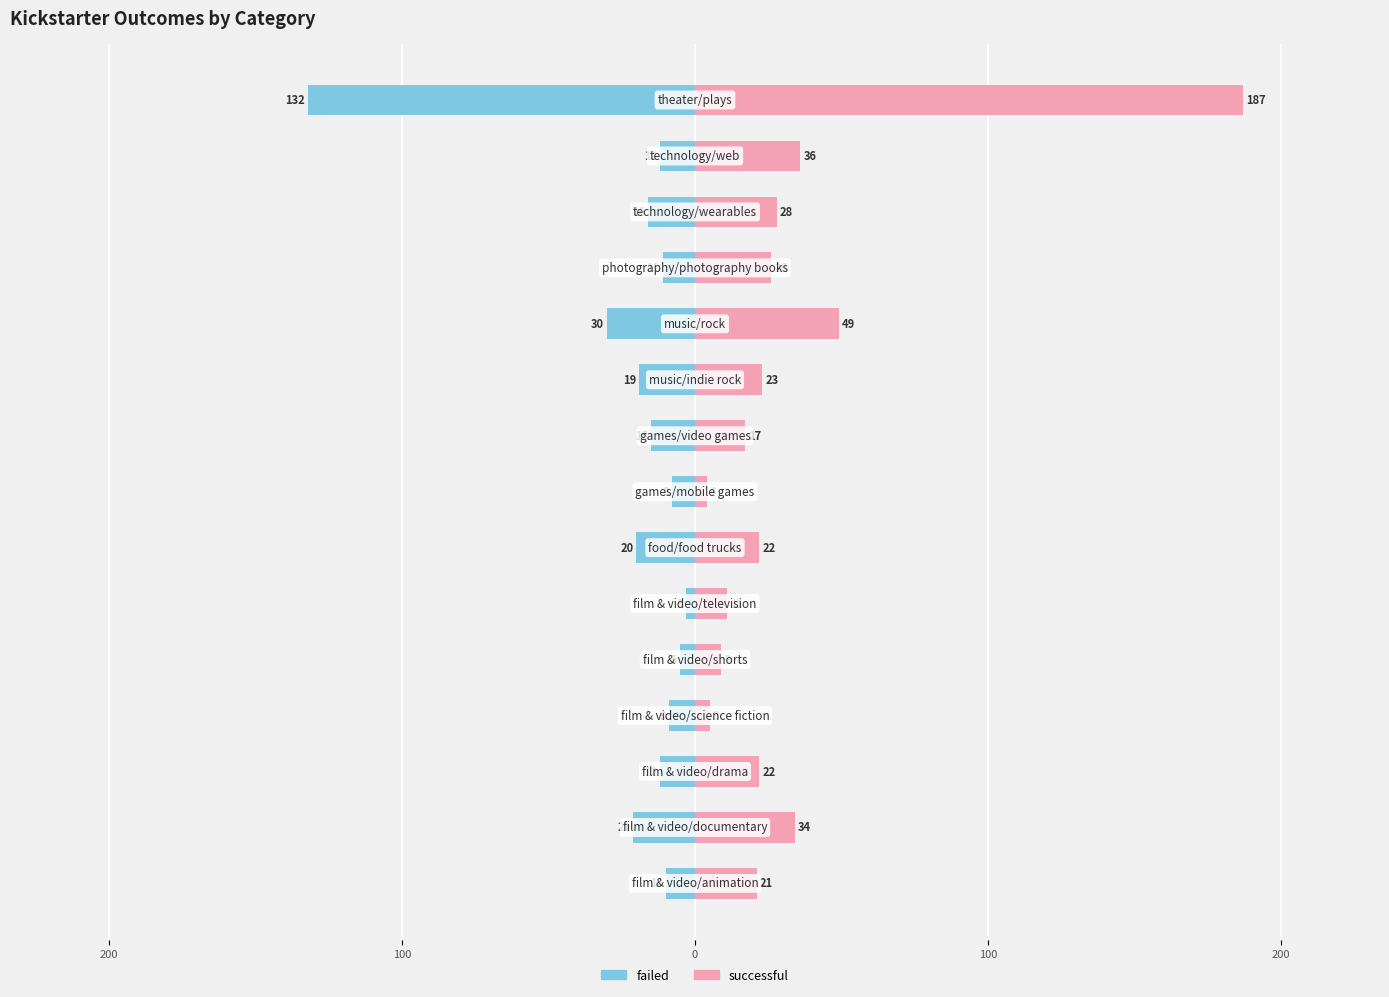

List the series in order of their overall mean, lowest first.

failed, successful